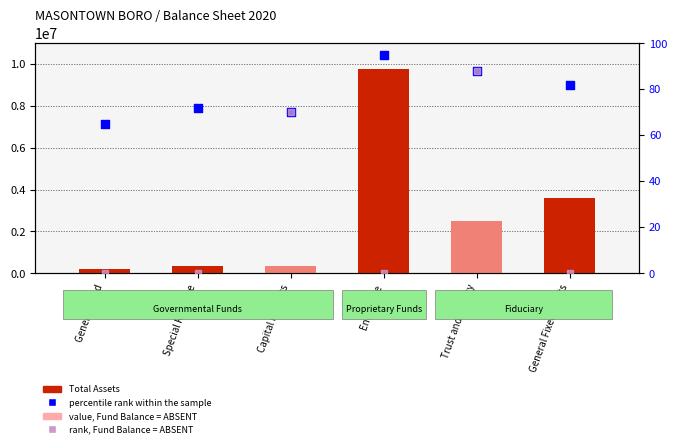

At which category is the sum across all series the highest?

Enterprise